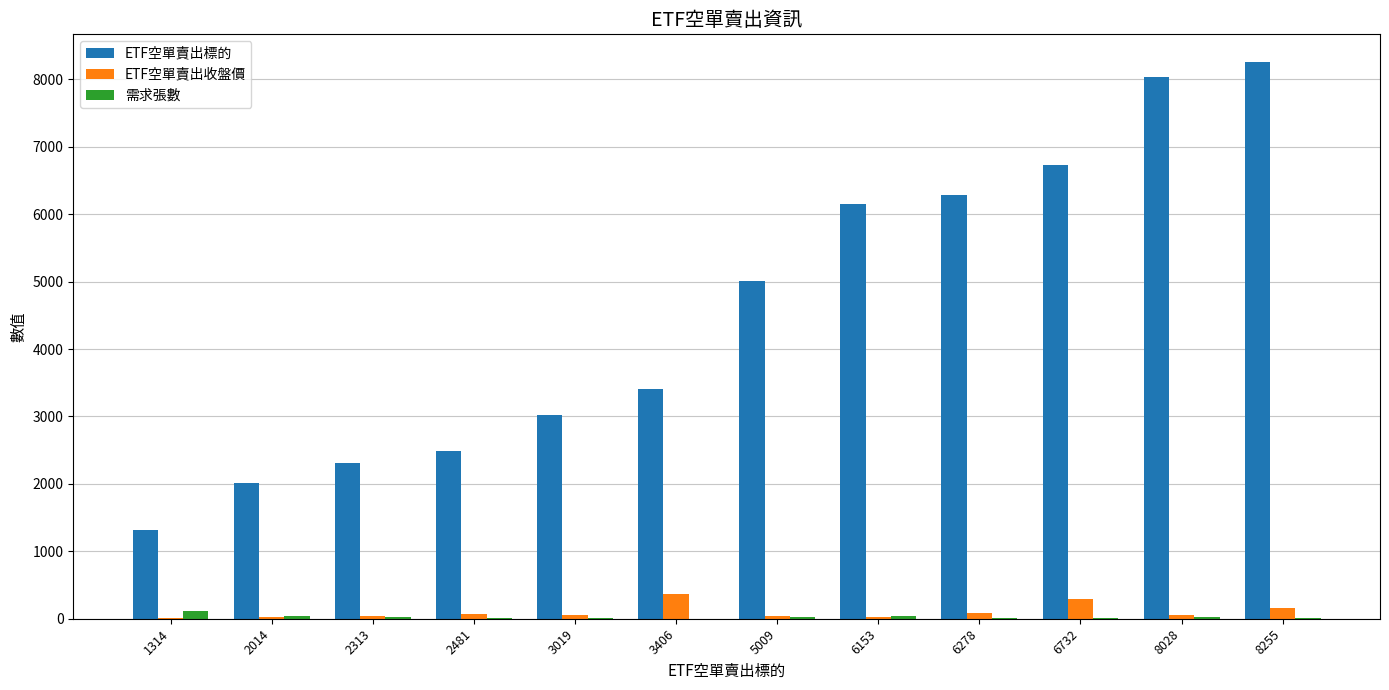

What is the sum of the ETF空單賣出標的 values at 2481 and 8028?

10509.0